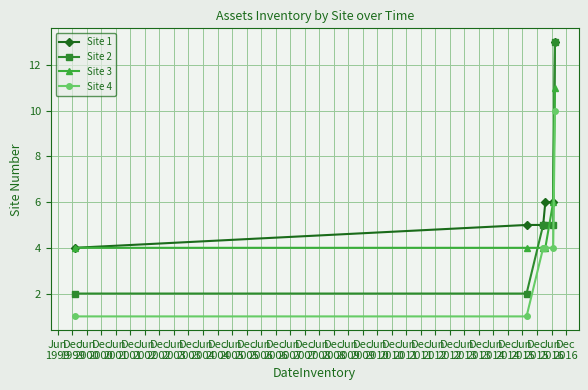

Which series has the widest spread of values?

Site 2